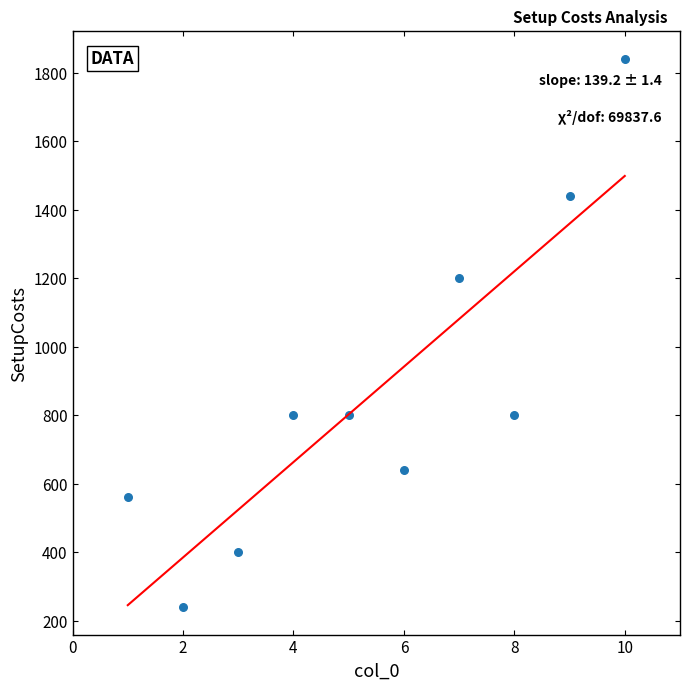

What Y value in the scatter plot is closest to 1040?

1200